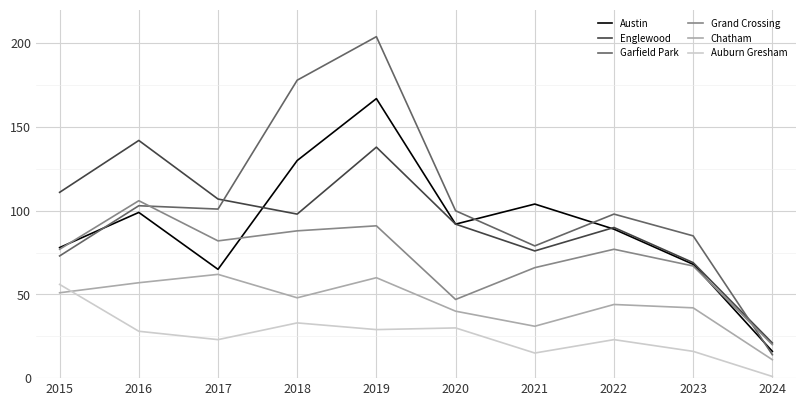

True or false: Englewood and Austin intersect in this chart.

True